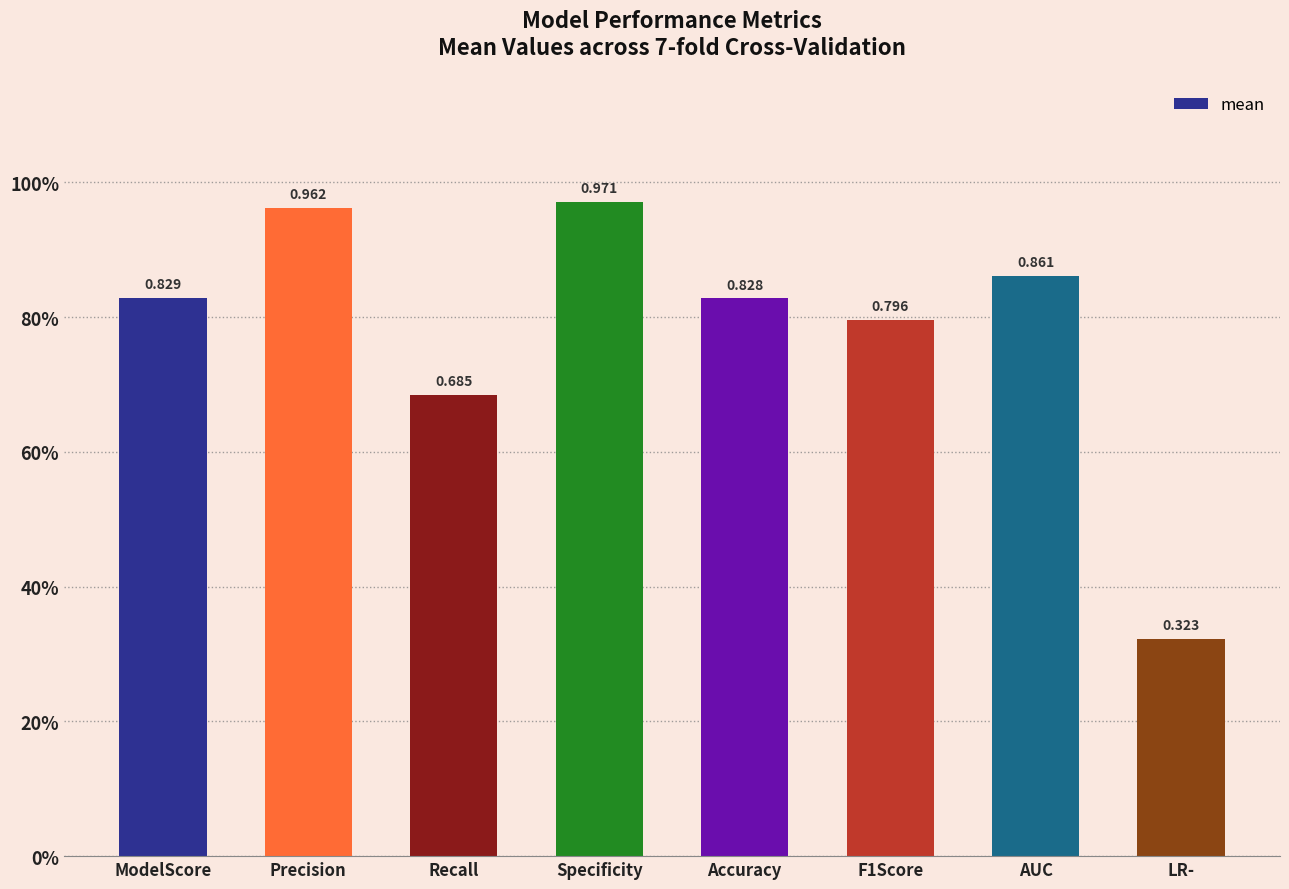

Where is the data nearest to the value 0?

LR-